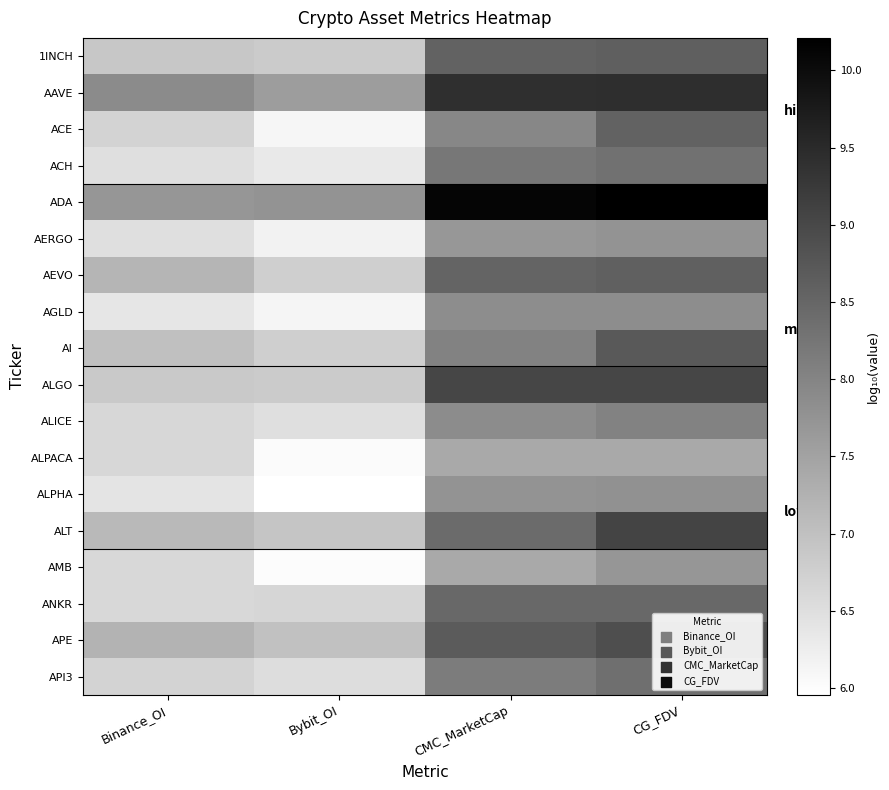

Which category has the highest value across all series?

CG_FDV